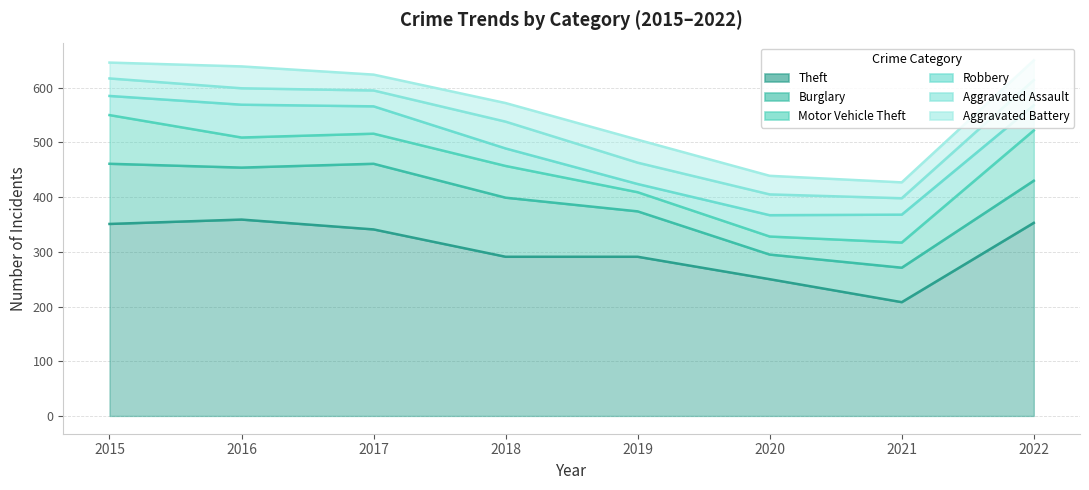

What is the value of the Robbery point at the 1st from the left?

35